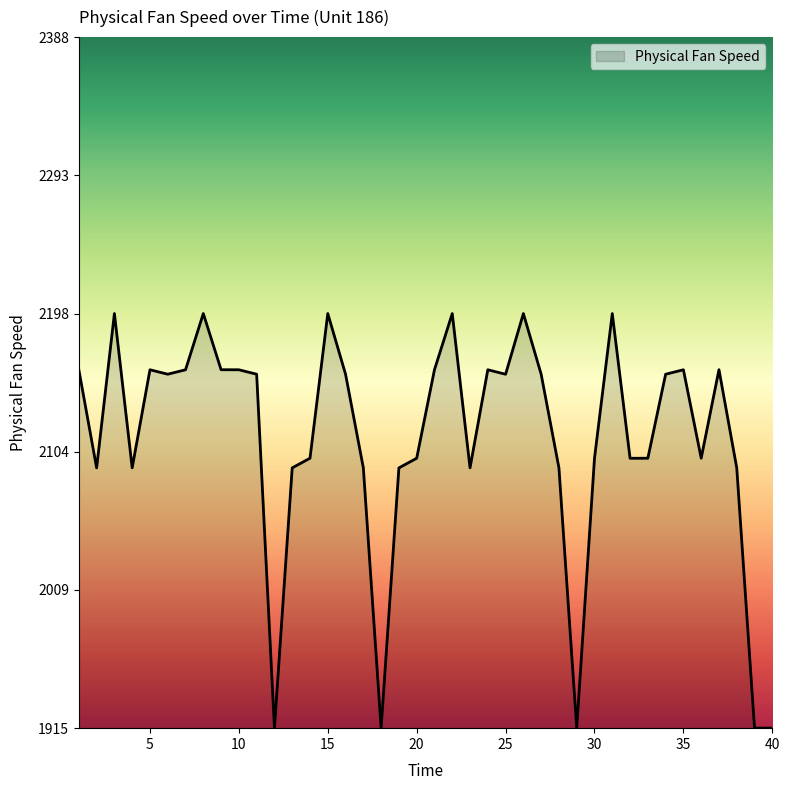

How many points are higher than both their immediate neighbors (excluding endpoints)?

10